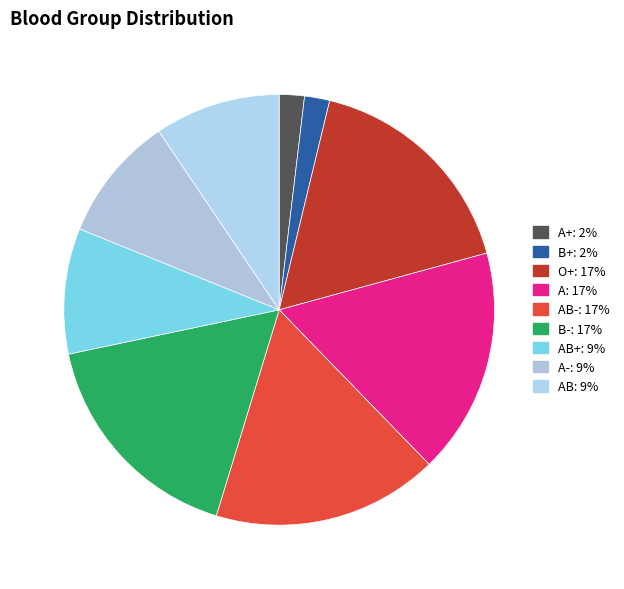

Which category has the biggest portion of the pie?

O+